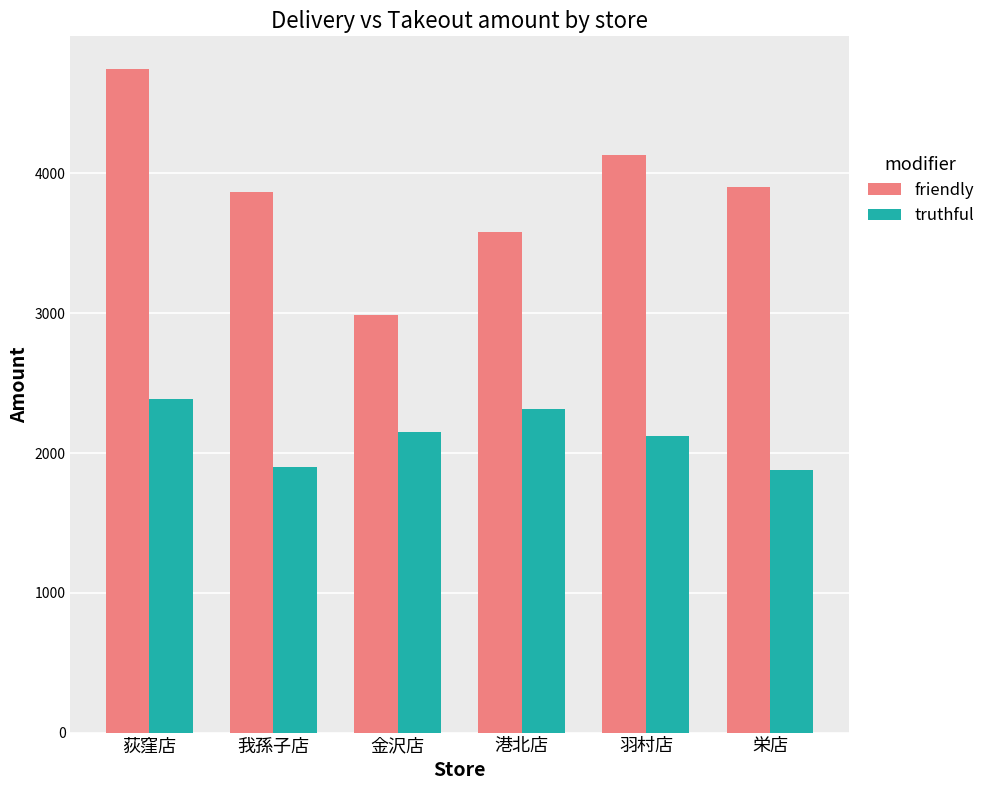

What is the label of the 1st bar from the left?

荻窪店